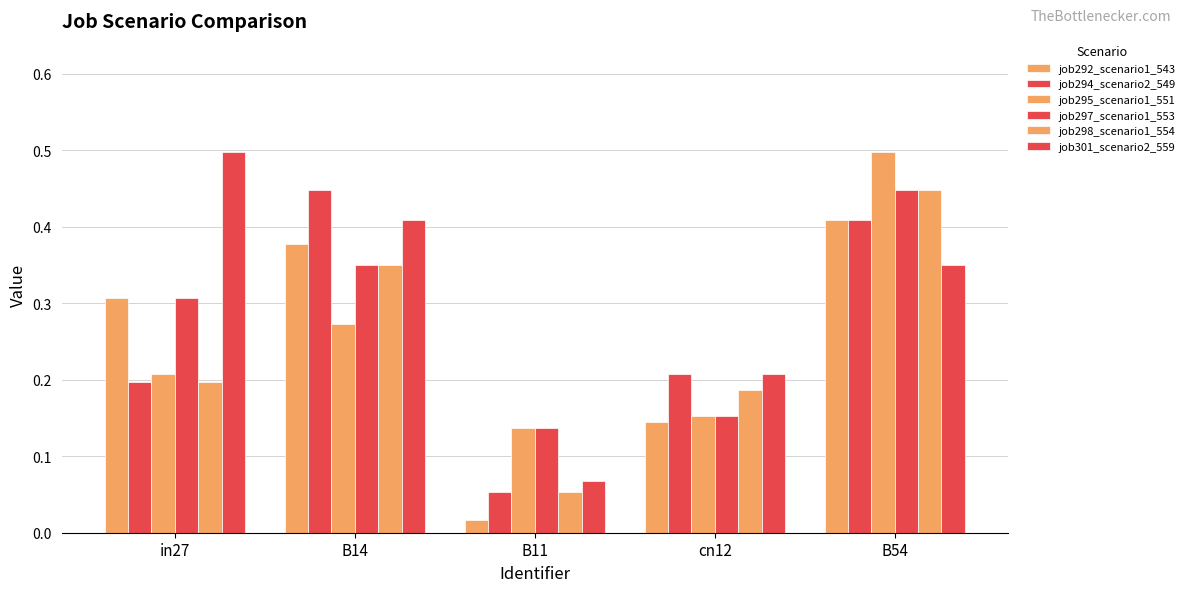

What is the difference between the maximum and minimum values in the job297_scenario1_553 series?

0.3